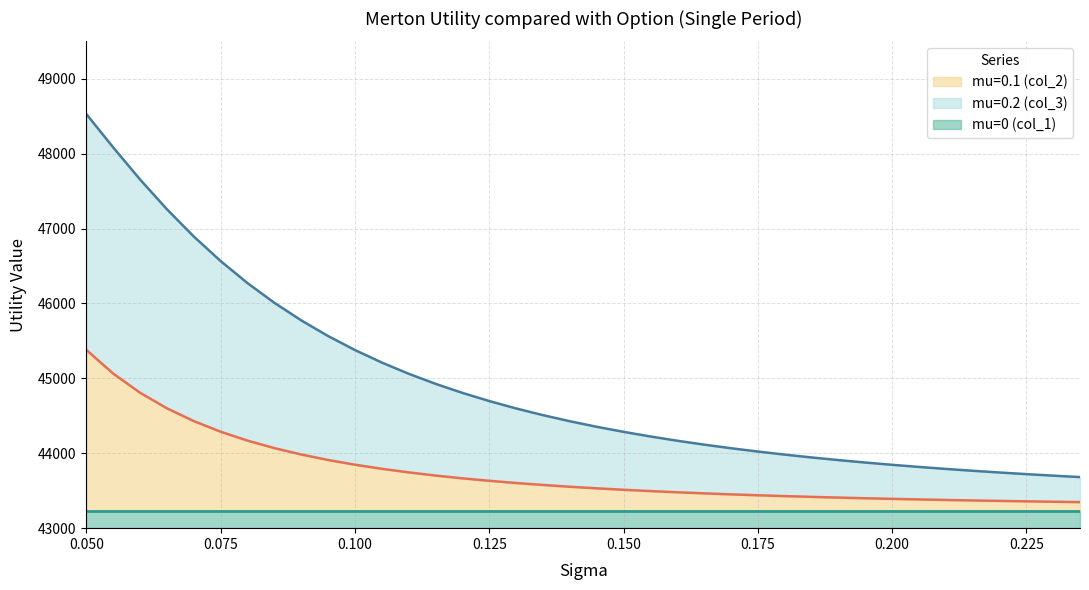

At which category is the sum across all series the highest?

0.050